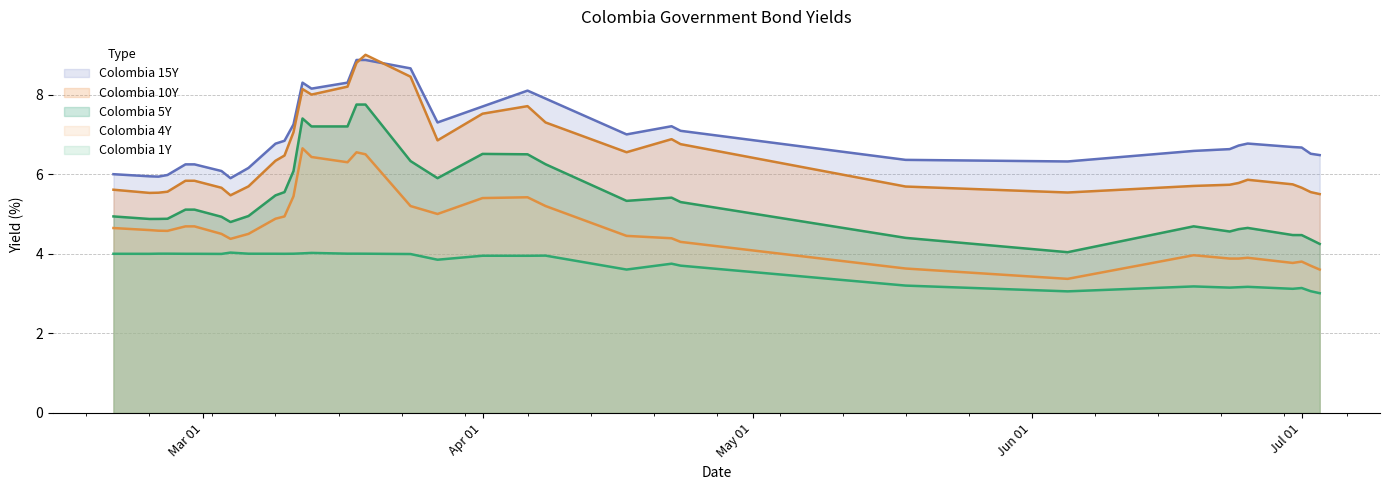

How many data points in Colombia 4Y are above 4?

25